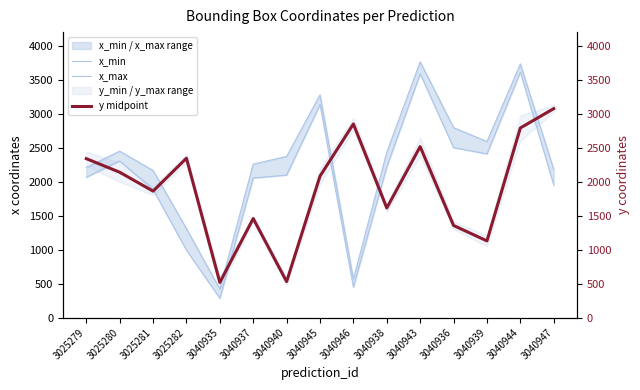

How many data points in y midpoint are less than 2080?

7